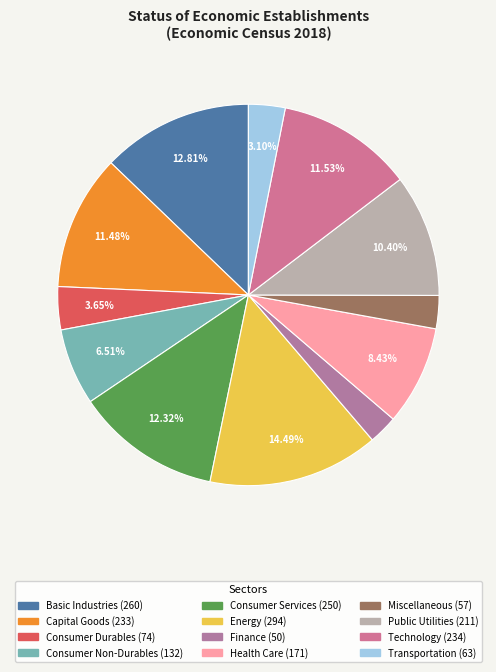

What is the largest slice in the pie chart?

Energy